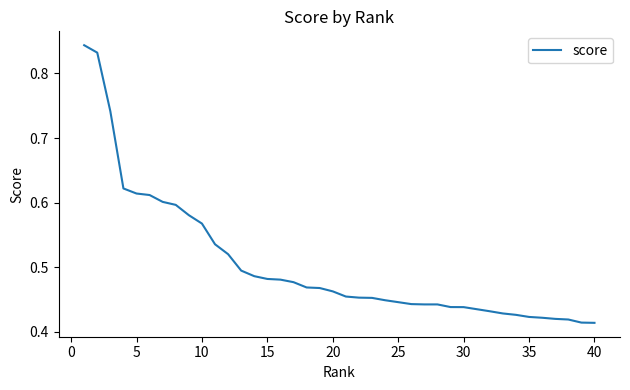

Reading left to right, what are all the values shown in this chart?

0.8	0.8	0.7	0.6	0.6	0.6	0.6	0.6	0.6	0.6	0.5	0.5	0.5	0.5	0.5	0.5	0.5	0.5	0.5	0.5	0.5	0.5	0.5	0.4	0.4	0.4	0.4	0.4	0.4	0.4	0.4	0.4	0.4	0.4	0.4	0.4	0.4	0.4	0.4	0.4